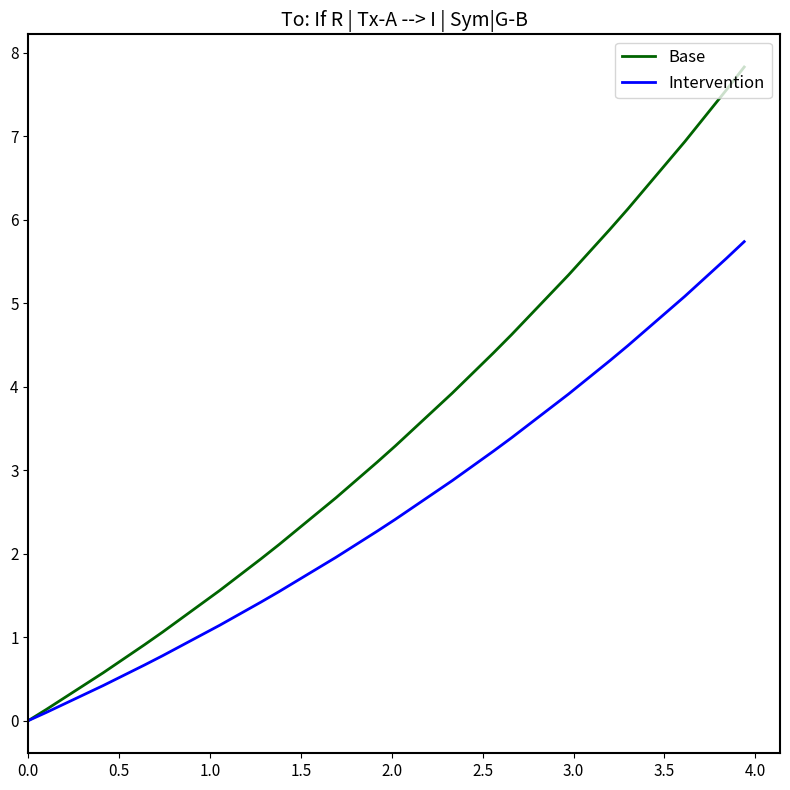

What is the maximum value shown in the chart?

7.8